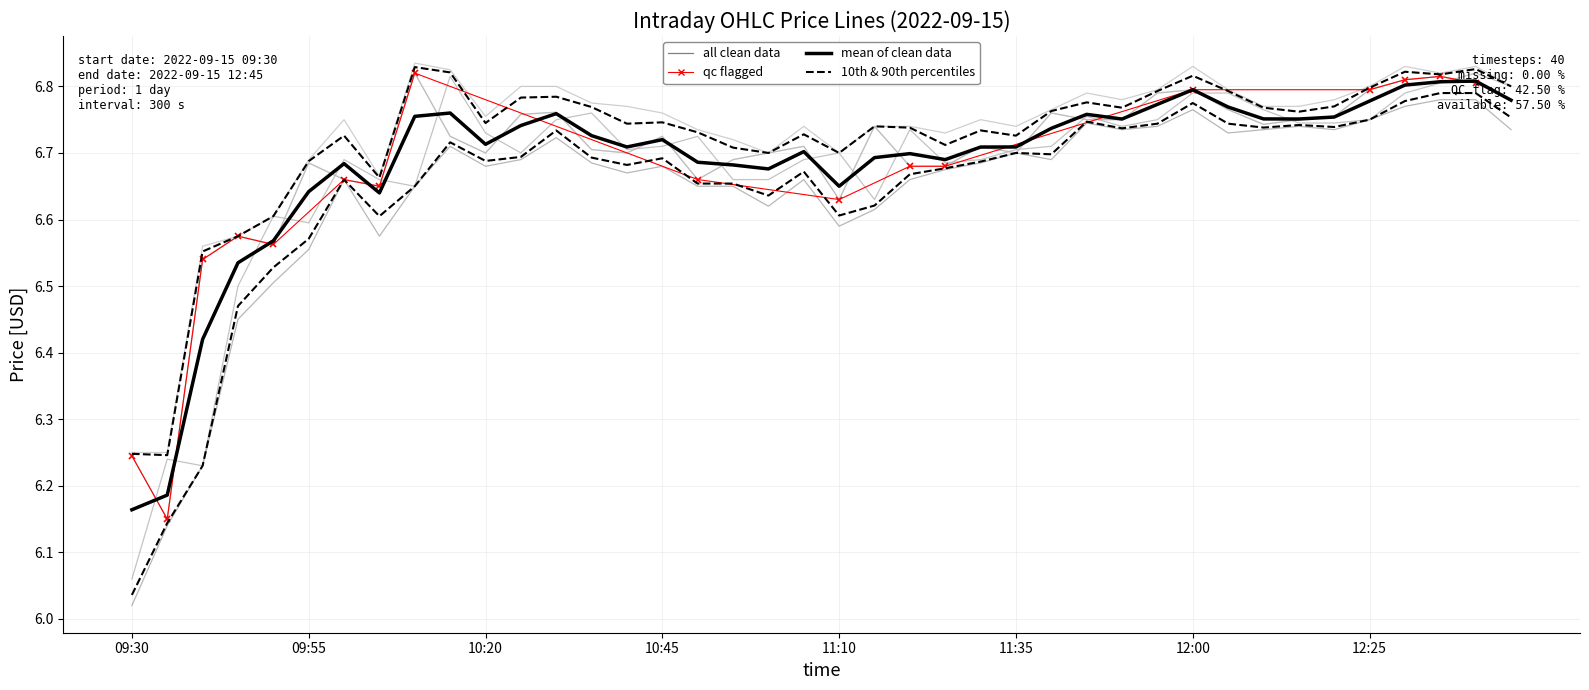

What is the label of the 29th point from the left?

11:50